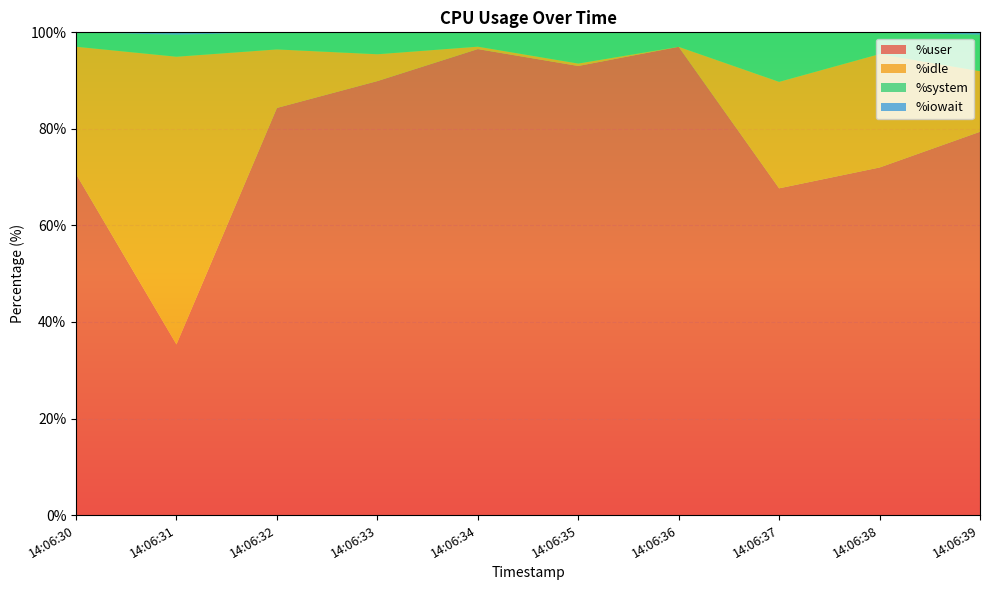

Reading left to right, list all the values displayed in this chart.

%user: 70.7	35.4	84.3	89.9	96.5	93.0	97.0	67.7	72.0	79.4
%idle: 26.4	59.6	12.1	5.6	0.5	0.5	0.0	22.1	23.5	12.6
%system: 3.0	4.5	3.5	4.5	3.0	6.5	3.0	10.3	4.5	7.5
%iowait: 0.0	0.5	0.0	0.0	0.0	0.0	0.0	0.0	0.0	0.5